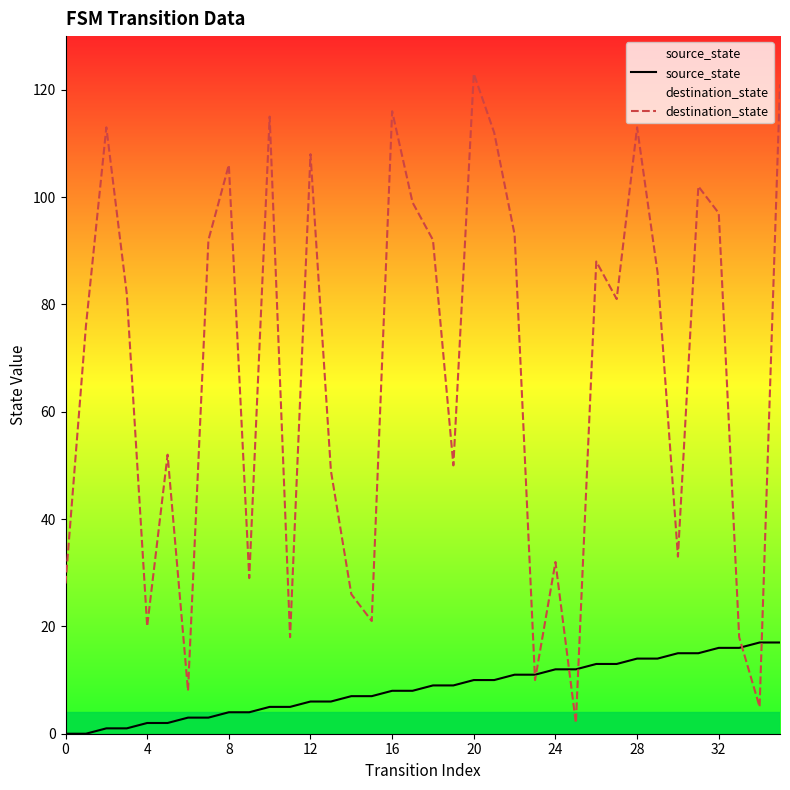

Between 15 and 20, which series saw the biggest shift?

destination_state